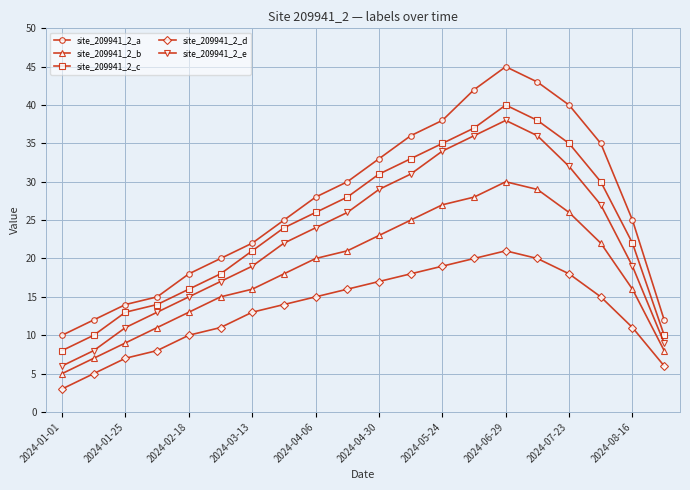

True or false: site_209941_2_a has more than 1 interior local peaks.

False